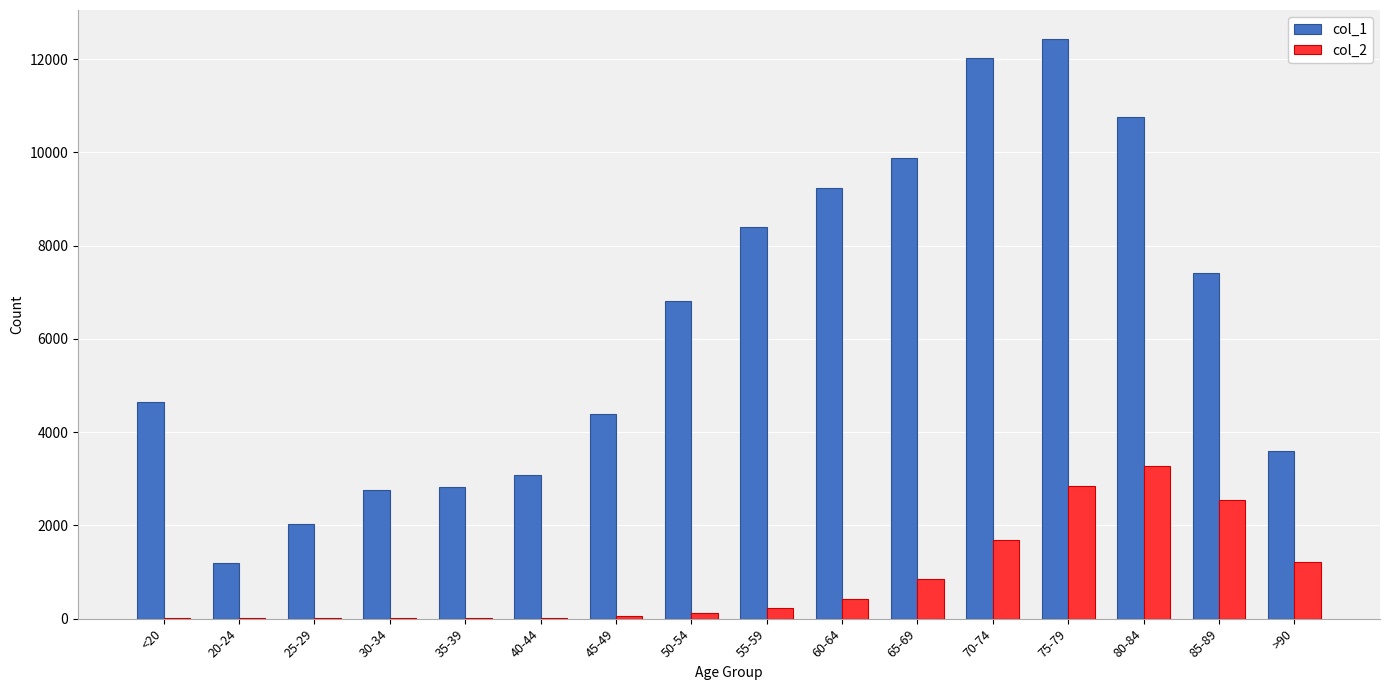

Is the value of col_2 at 55-59 greater than the value of col_1 at >90?

No